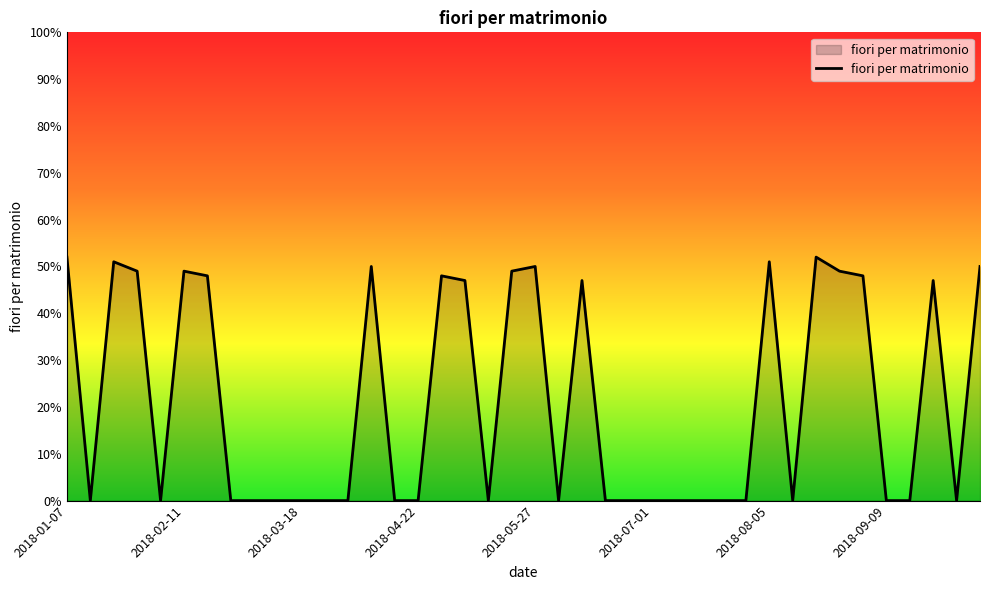

What is the maximum value shown in the chart?

52